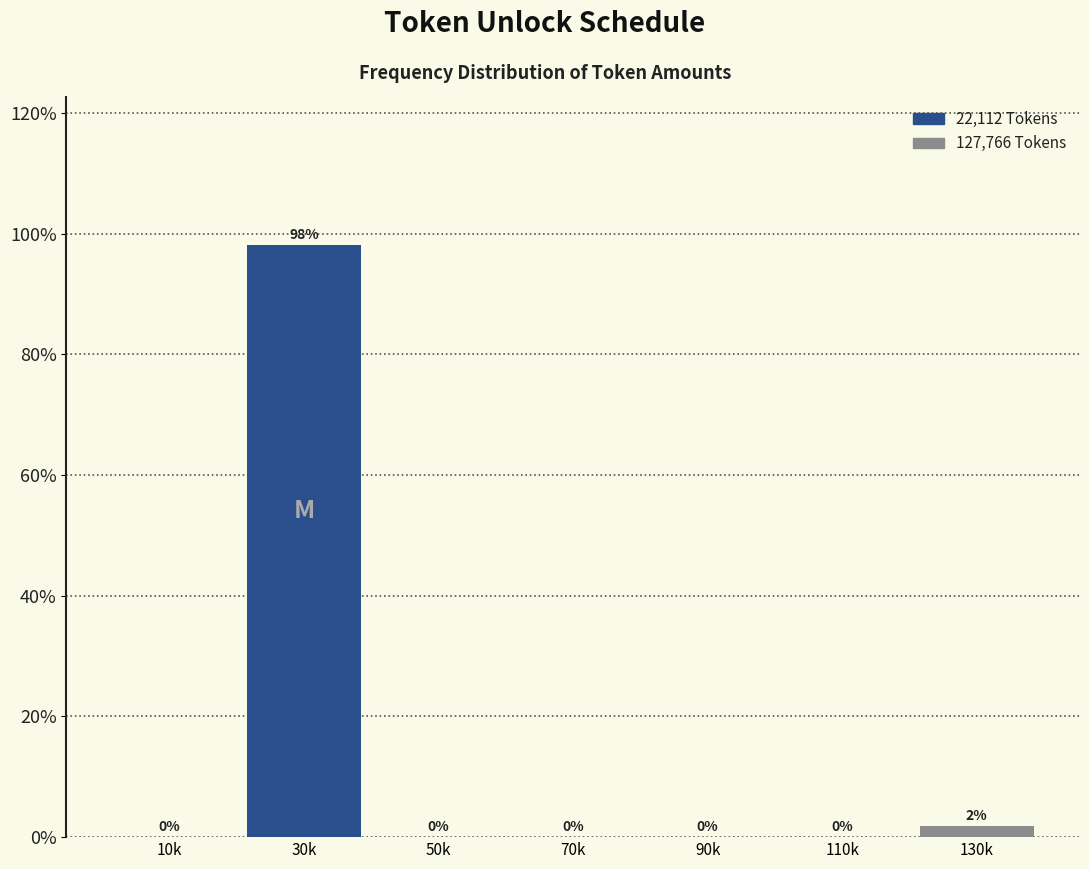

What is the sum of all values?

100.0